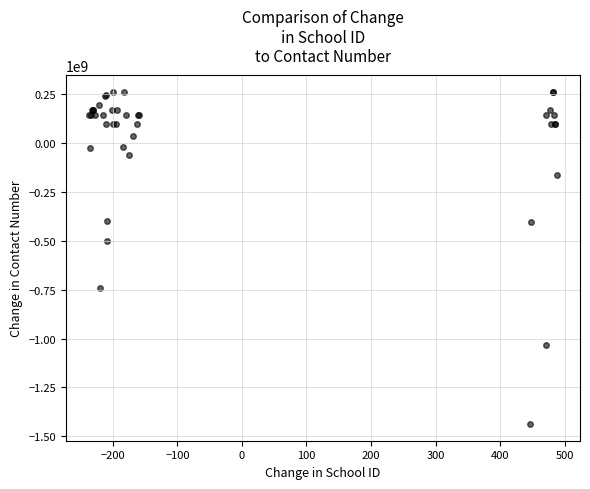

What Y value in the scatter plot is closest to -586991013?

-499788616.2